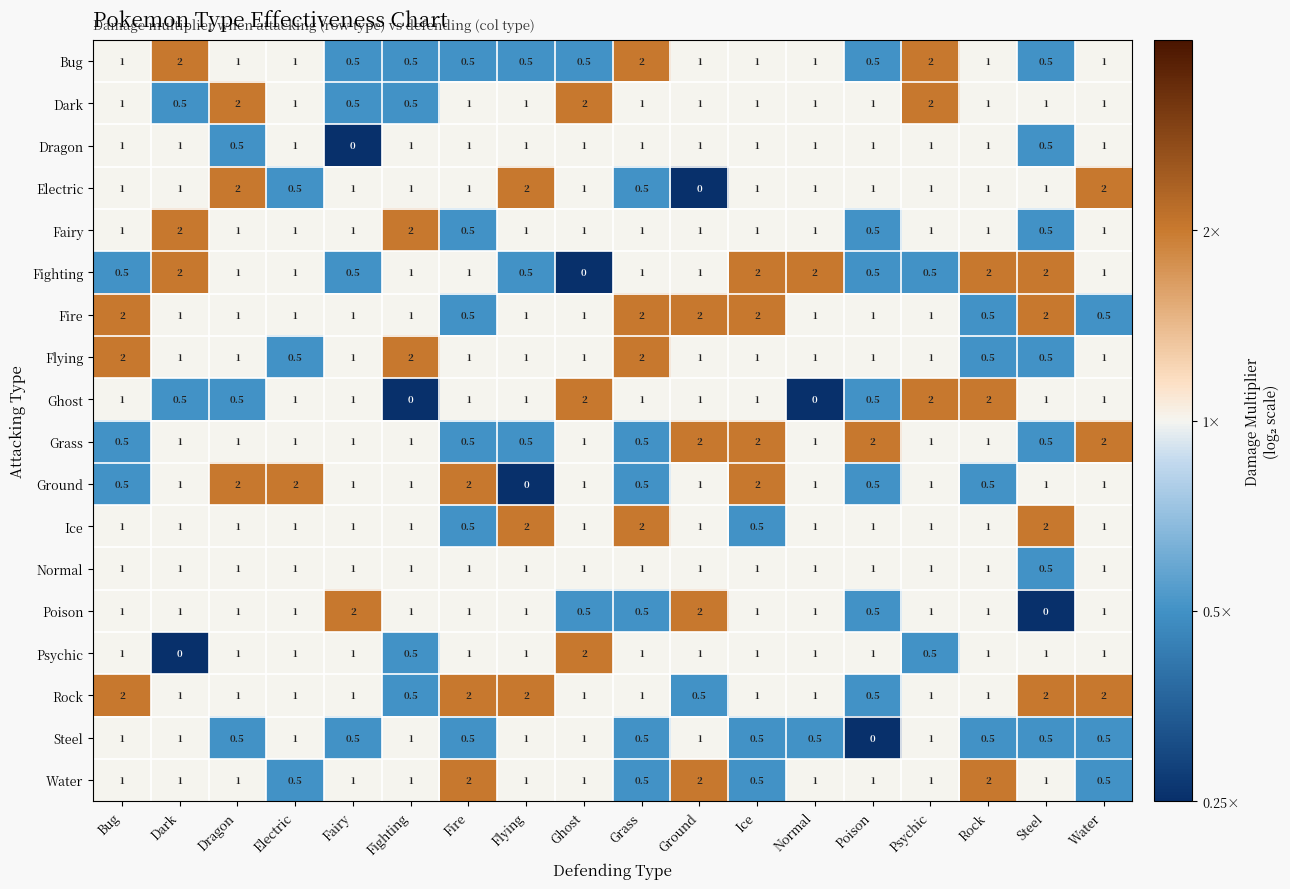

What is the minimum value for Water?

0.5